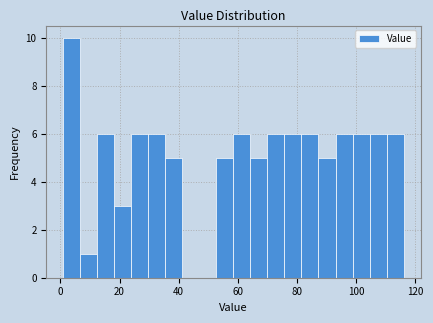

Around what value on the x-axis is the tallest bar? Give the approximate position of its centre, as read against the axis.

4